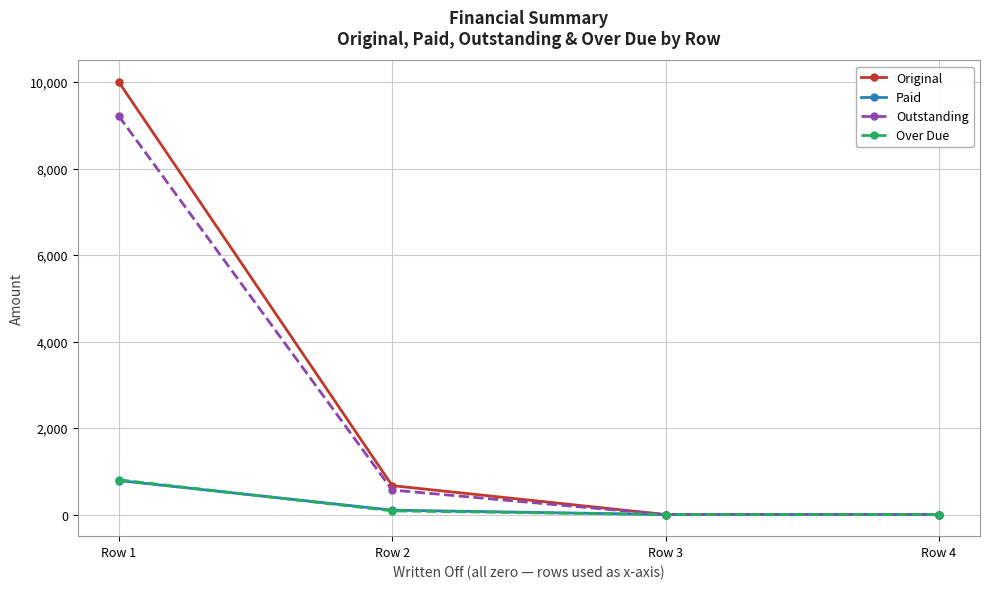

Reading left to right, extract all data points from this chart.

Original: 10000.0	668.4	0.0	0.0
Paid: 785.8	101.9	0.0	0.0
Outstanding: 9214.2	566.5	0.0	0.0
Over Due: 802.9	84.8	0.0	0.0